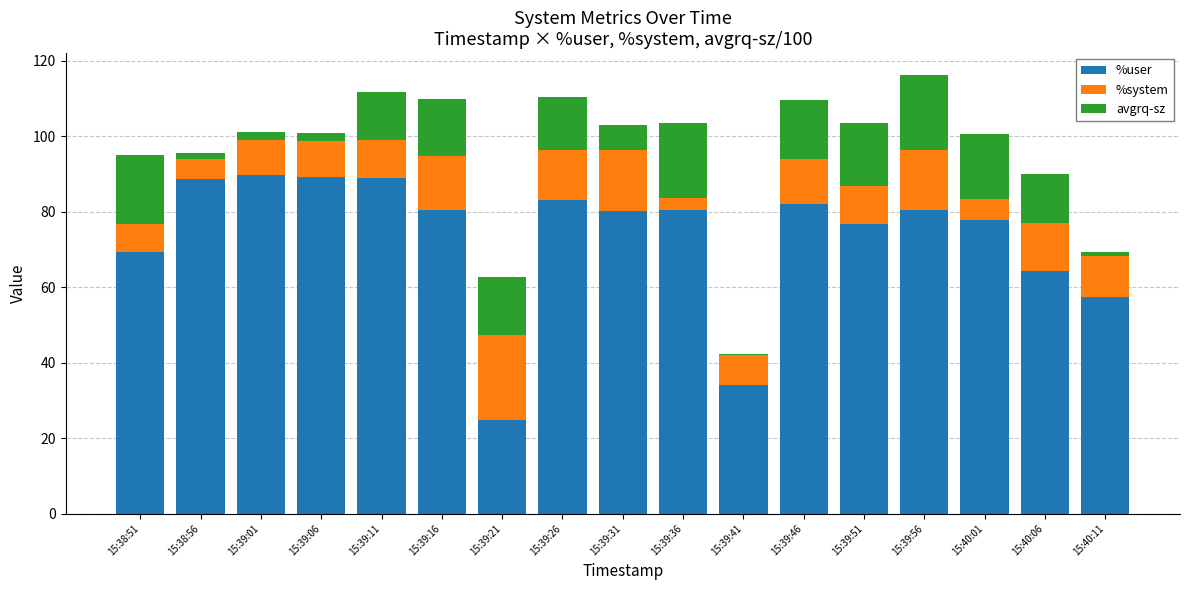

The %user series shows 95.1 at 15:40:06. True or false?

False